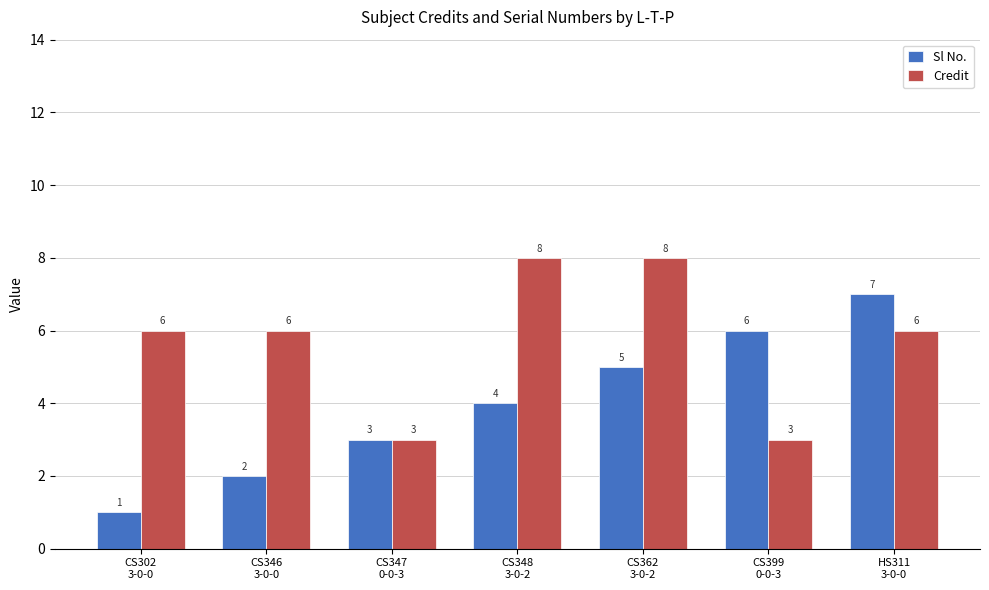

Rank the series by their maximum value, from highest to lowest.

Credit, Sl No.